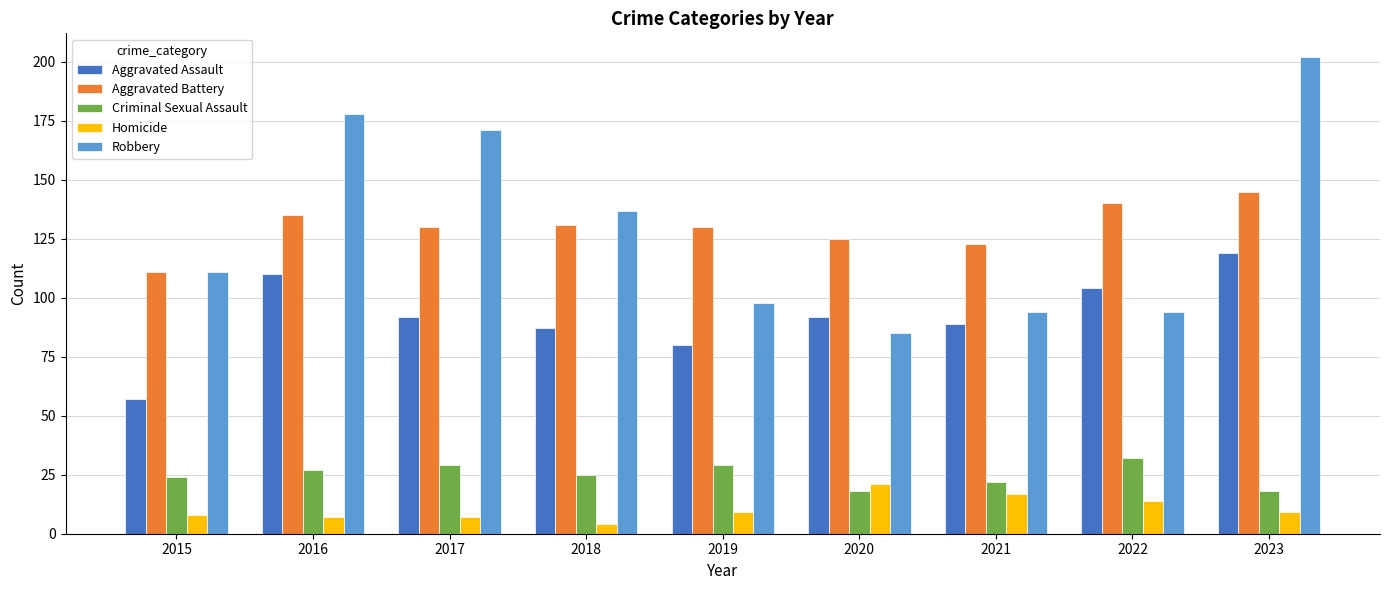

Where does the Aggravated Assault series first go above 92?

2016